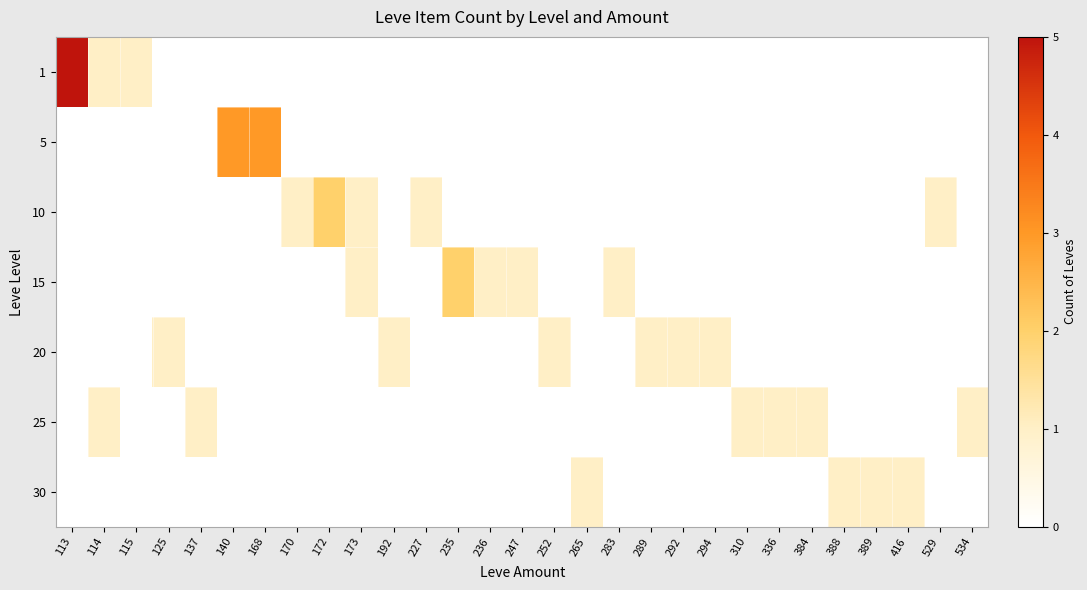

At which category does the chart reach its peak across all series?

113